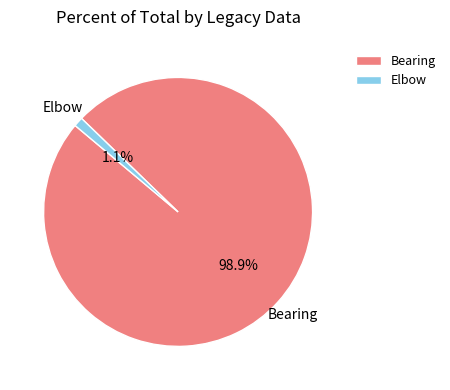

How many segments does this pie chart have?

2